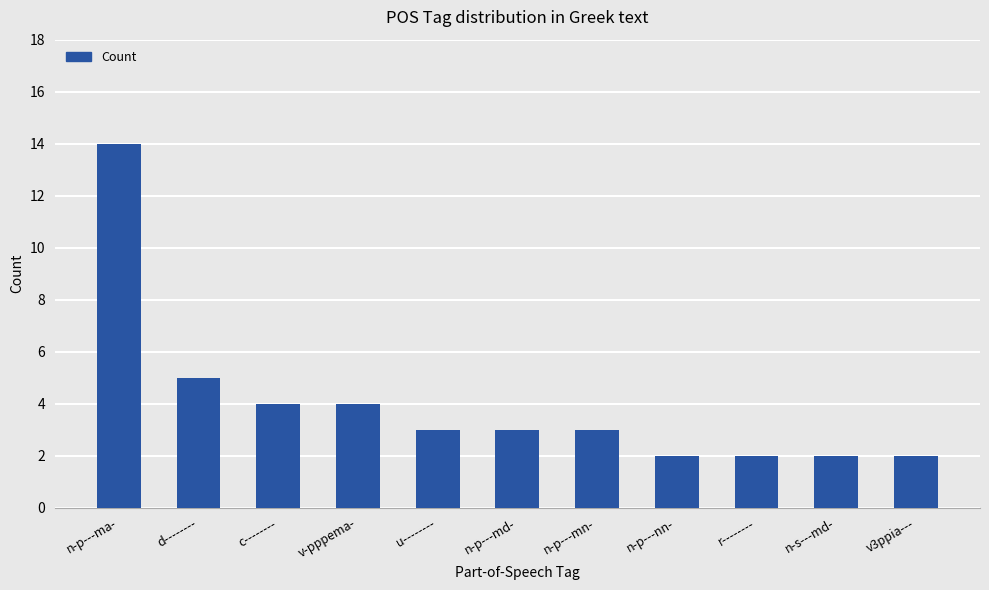

Where is the data nearest to the value 8?

d--------